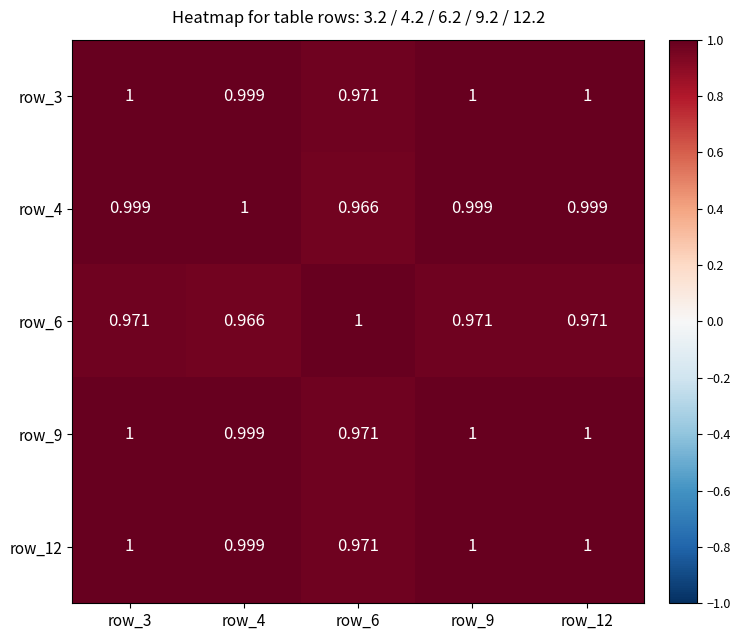

Is the value of row_12 at row_4 greater than the value of row_6 at row_4?

Yes